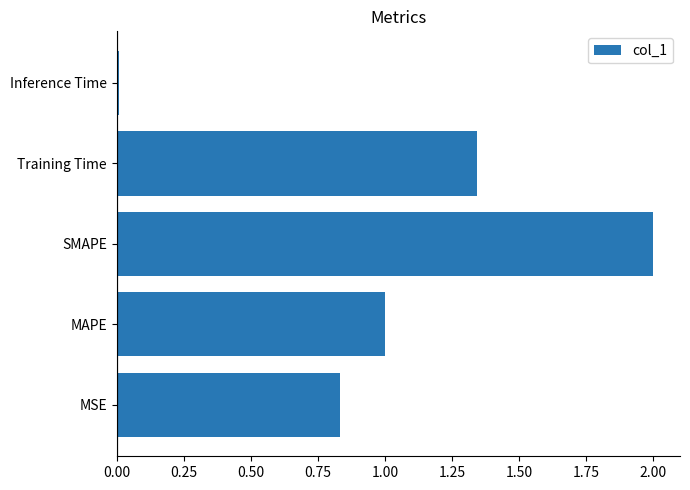

The chart shows a value of 0.0 at Inference Time. True or false?

True